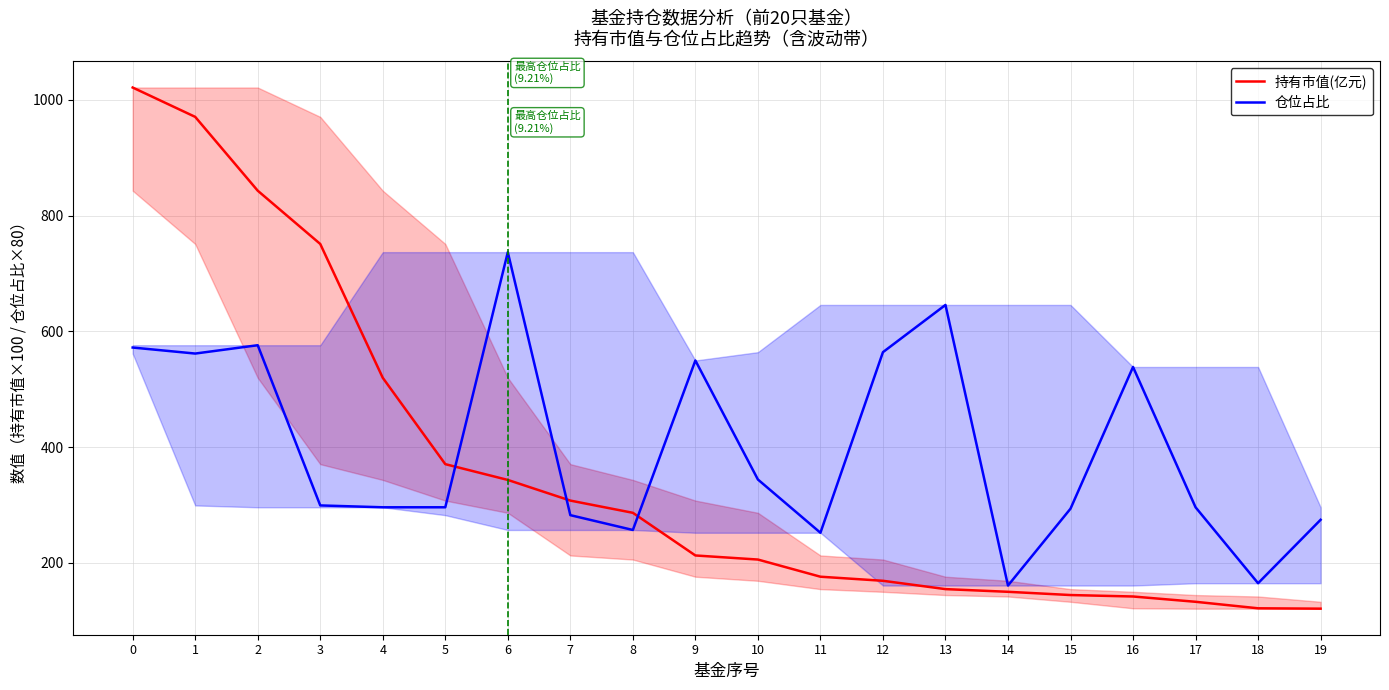

Rank the series by their average value, from lowest to highest.

持有市值(亿元), 仓位占比